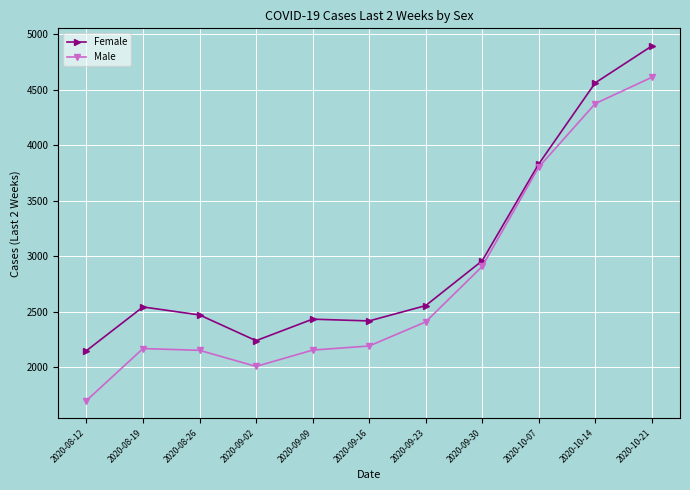

List the series in order of their overall mean, lowest first.

Male, Female